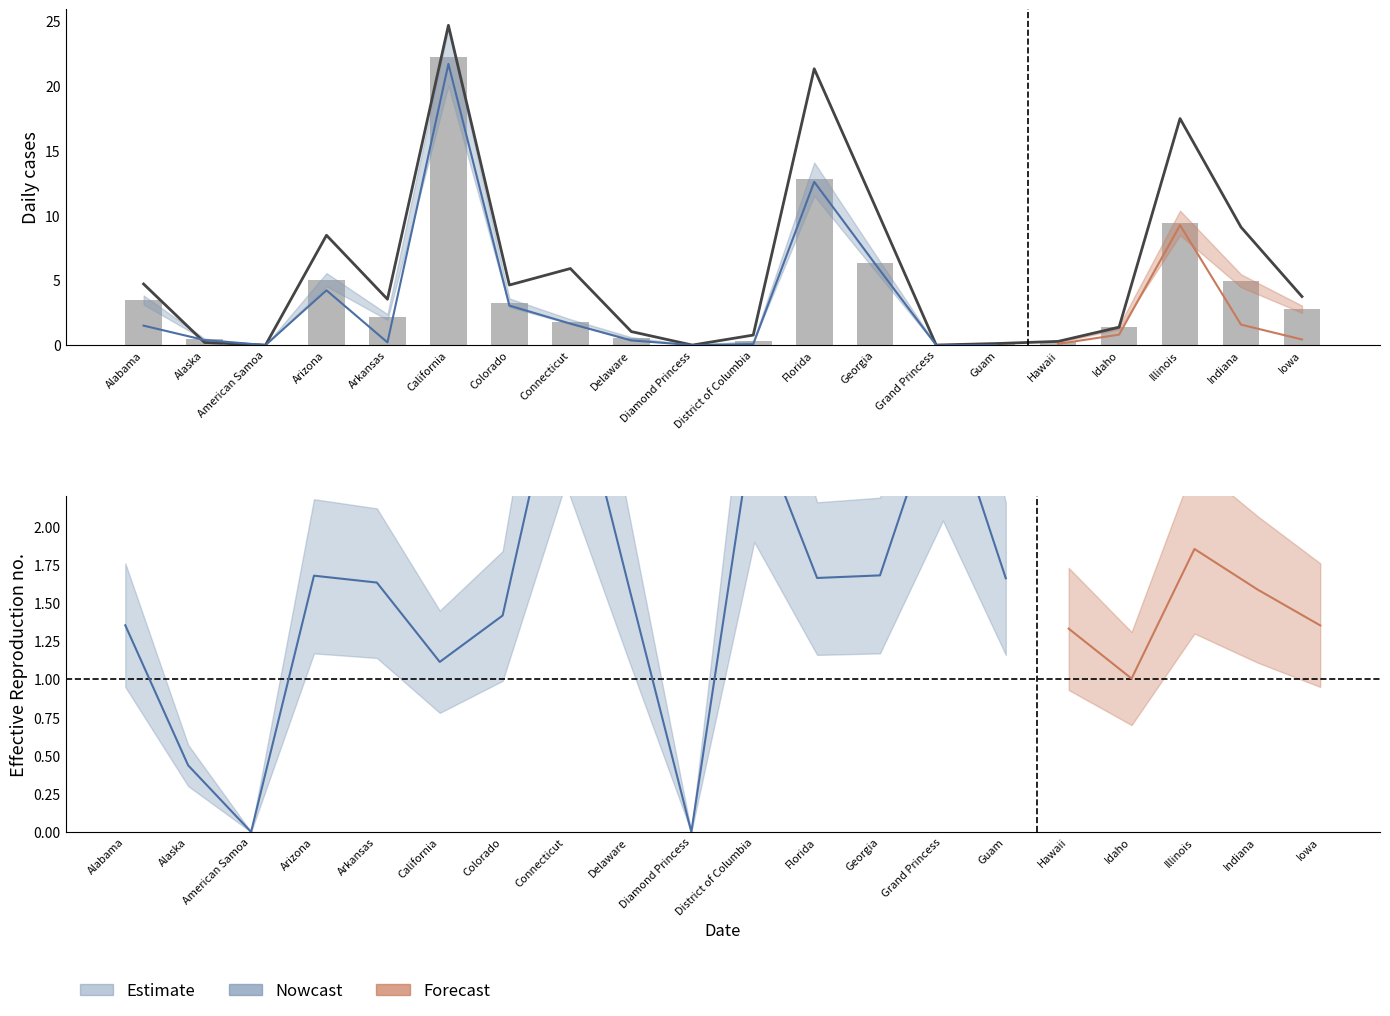

How many data points in Confirmed are above 2?

10